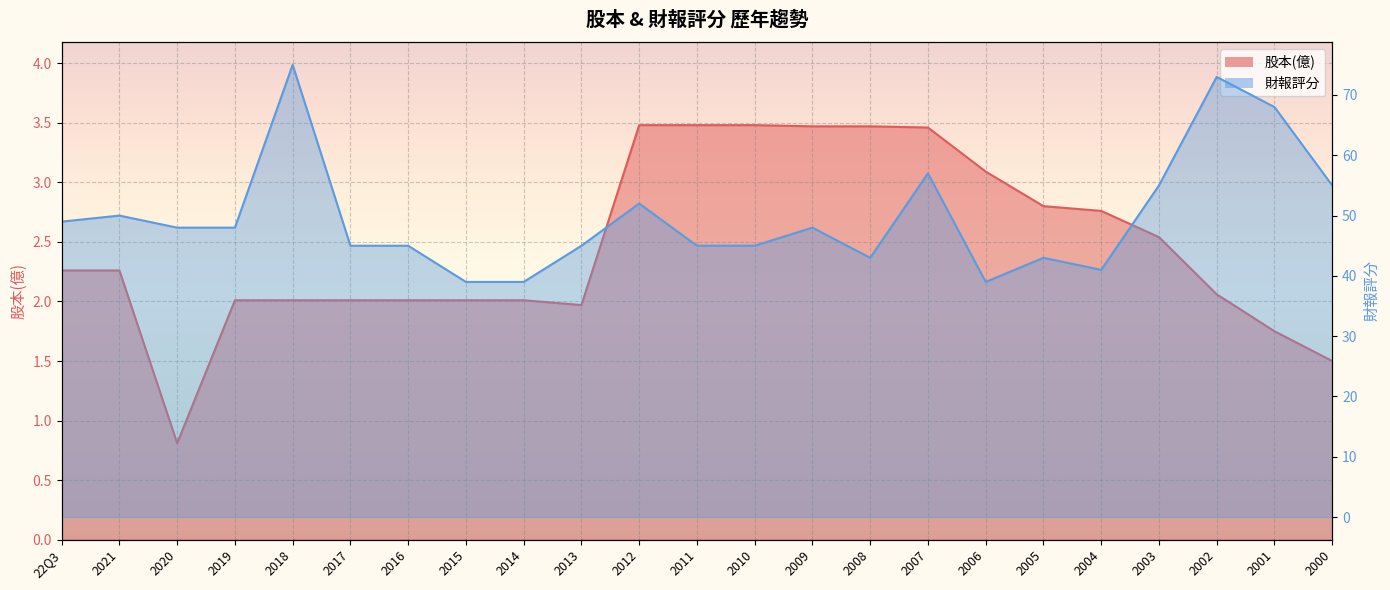

What is the value of the 財報評分 point at the 11th from the left?

52.0